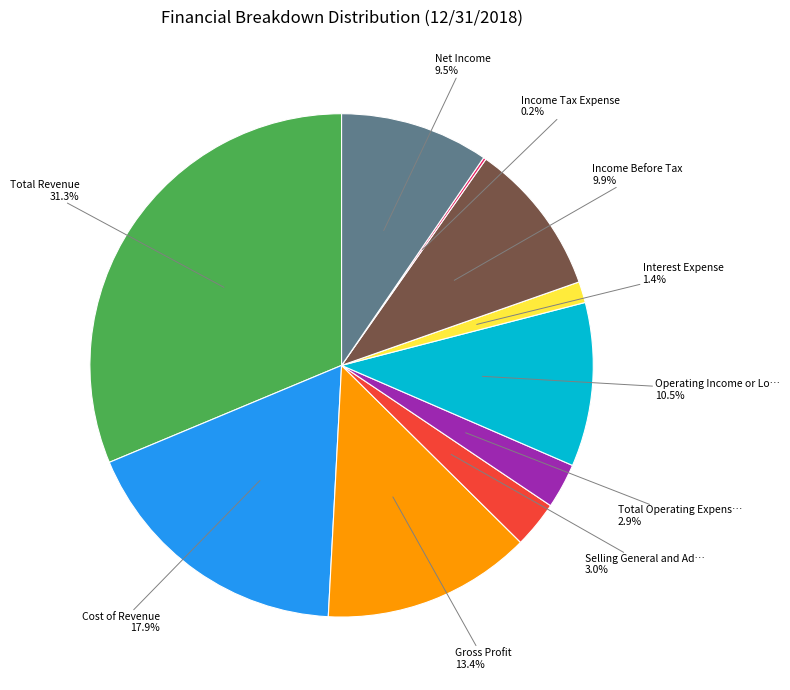

Does any single category account for the majority?

No